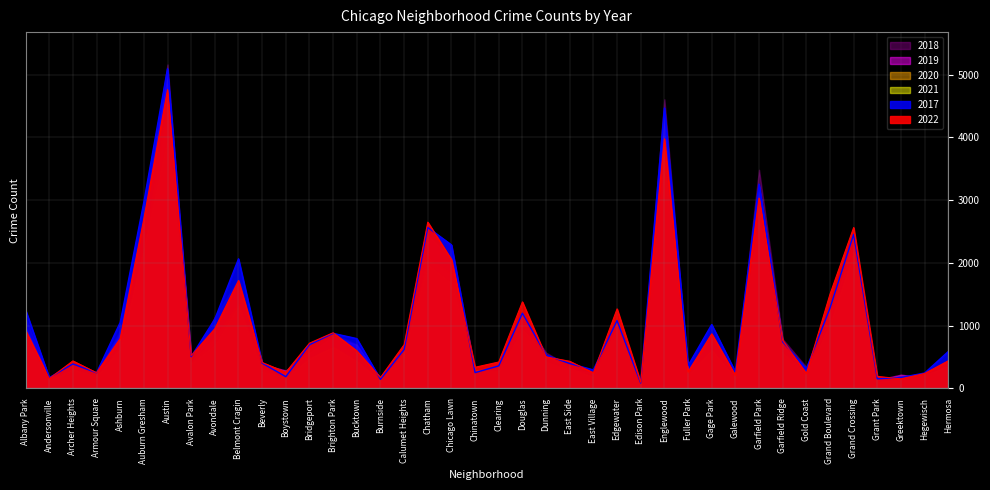

The 2020 series shows 399 at Avalon Park. True or false?

True